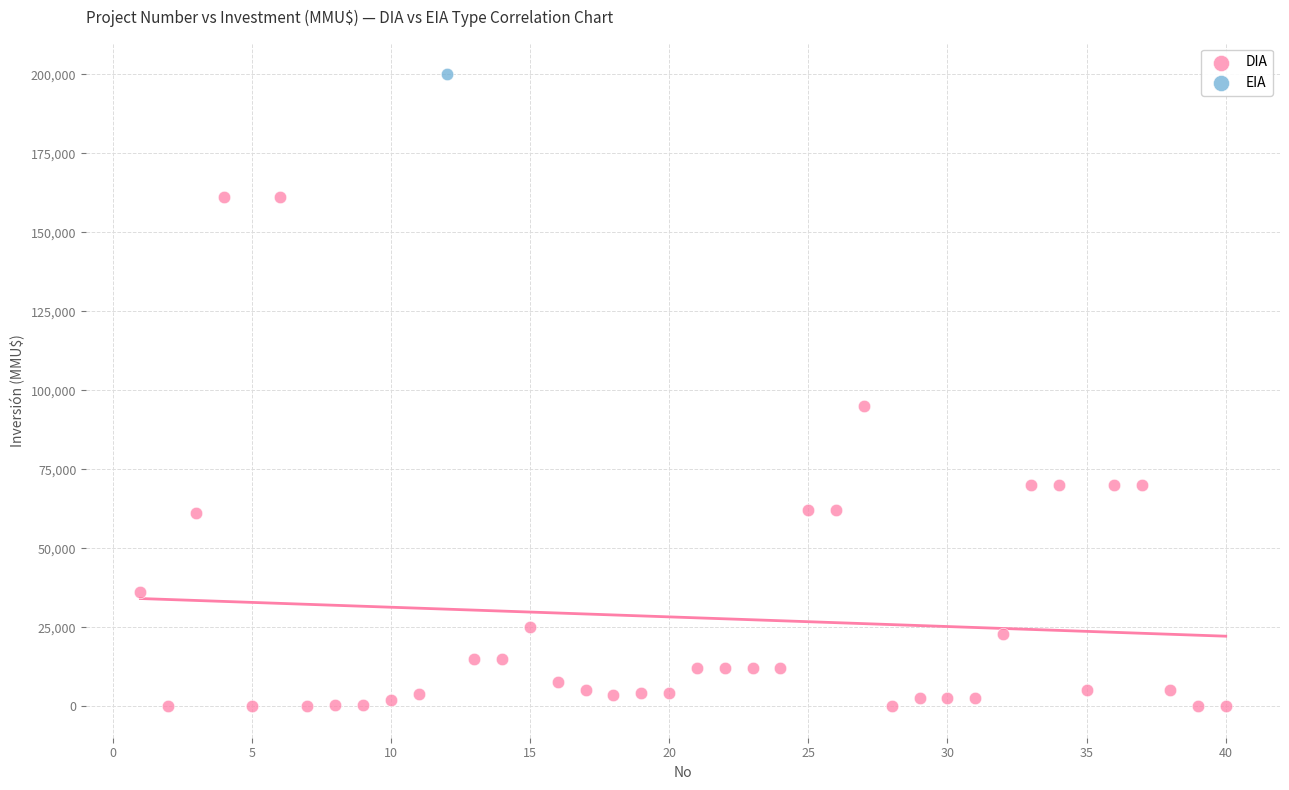

What are all the series names shown in the legend?

DIA, EIA